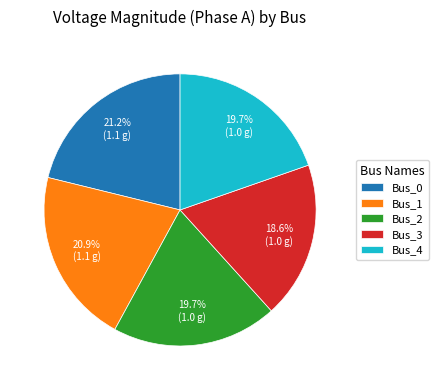

True or false: Bus_1 accounts for 32% of the total.

False